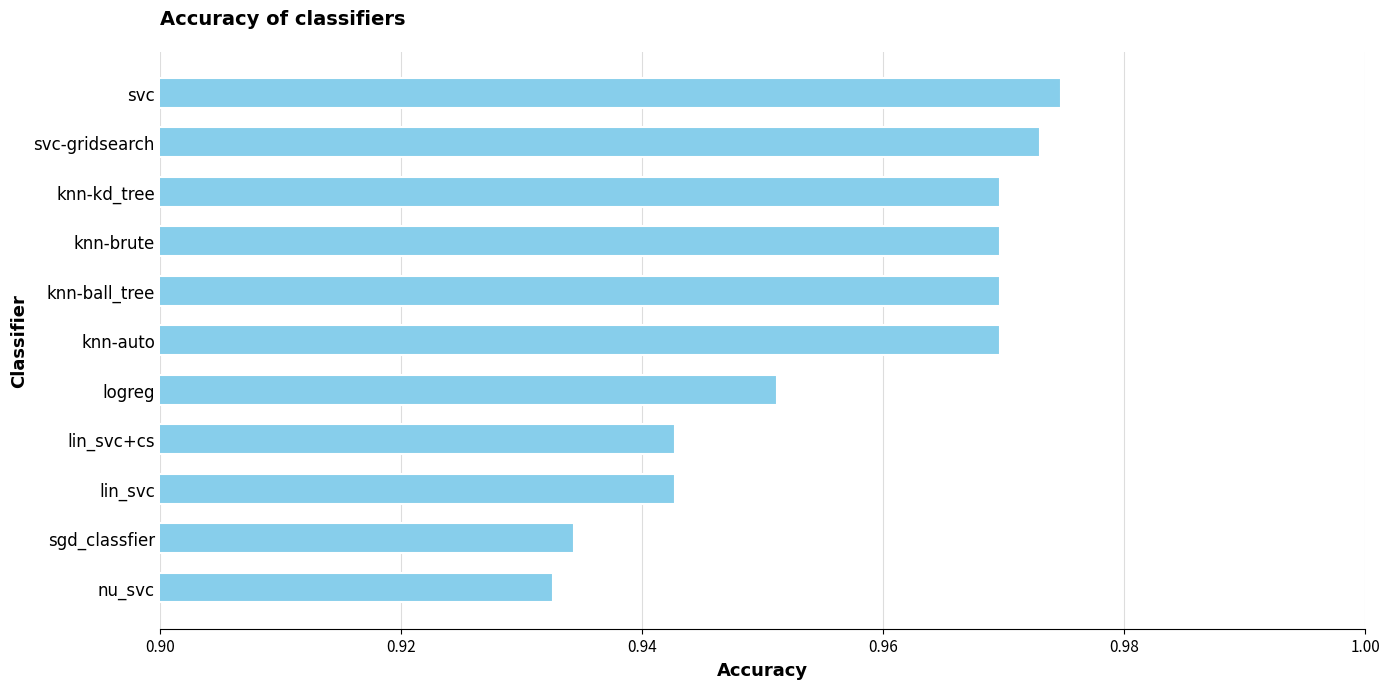

Between sgd_classfier and svc-gridsearch, which is larger?

svc-gridsearch